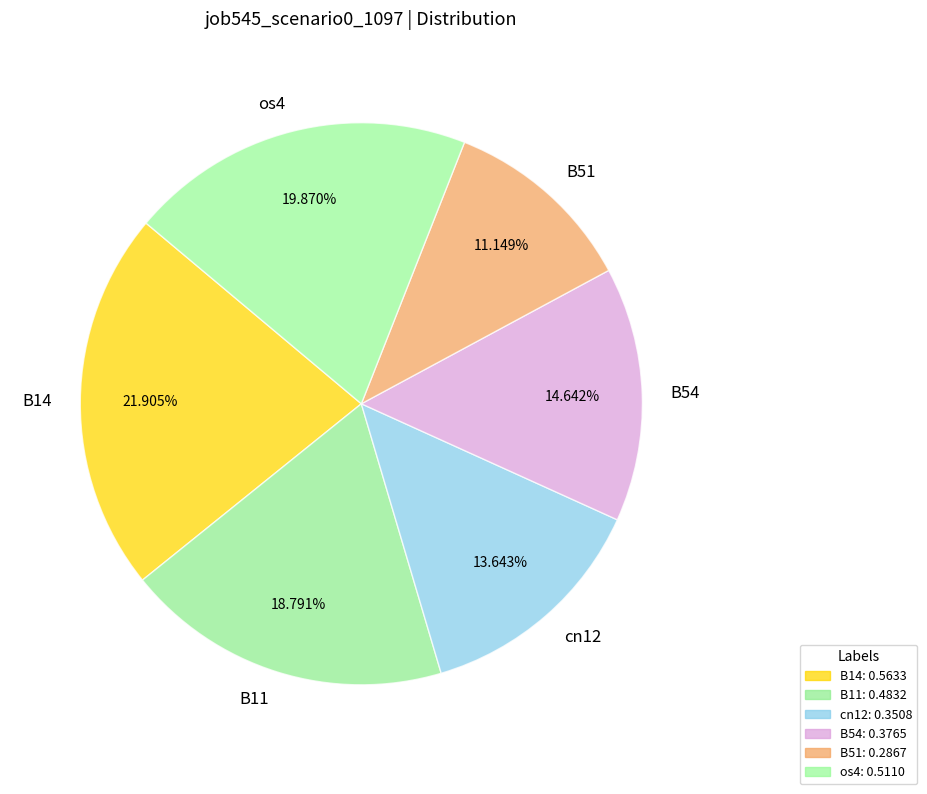

Does os4 represent more than half of the total?

No